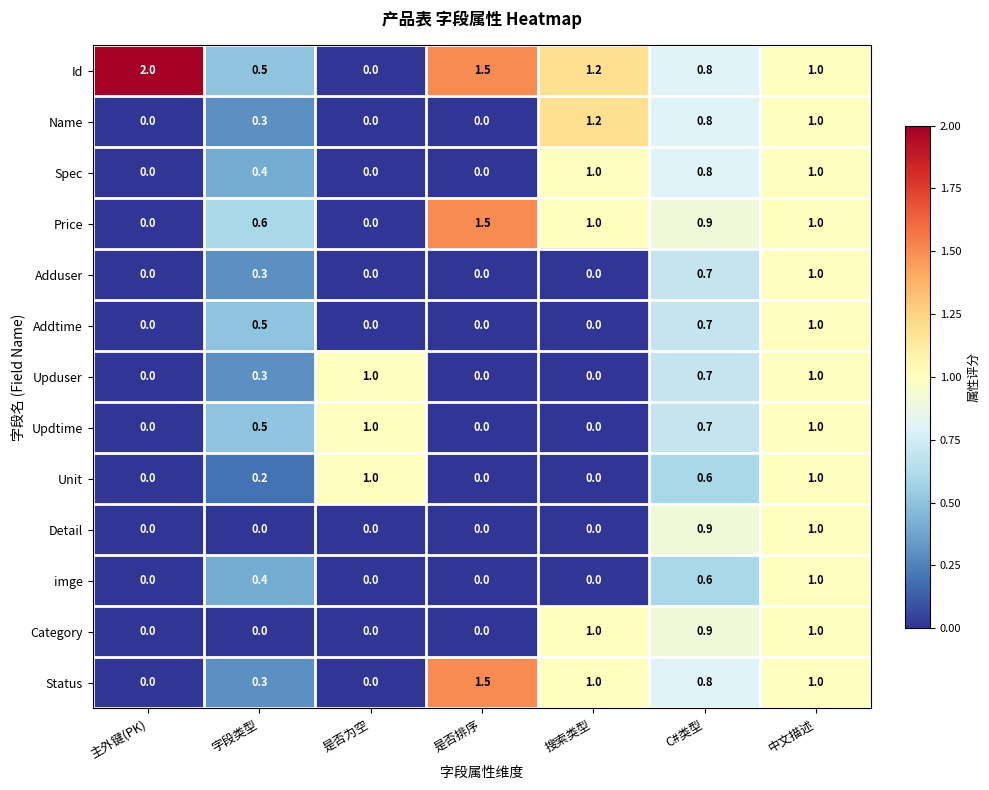

Is it true that Spec equals 0.6 at 主外键(PK)?

False